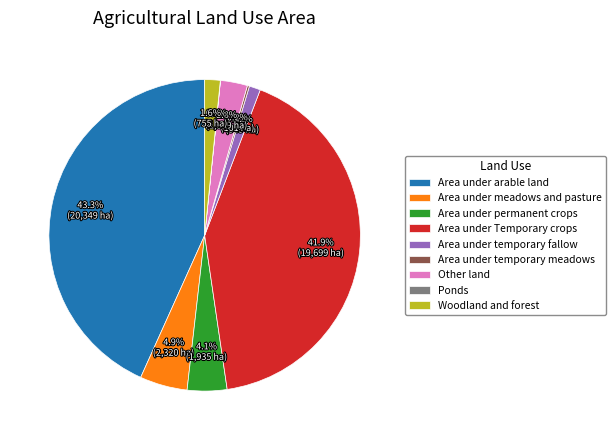

To the nearest percent, what is the average slice percentage?

11%